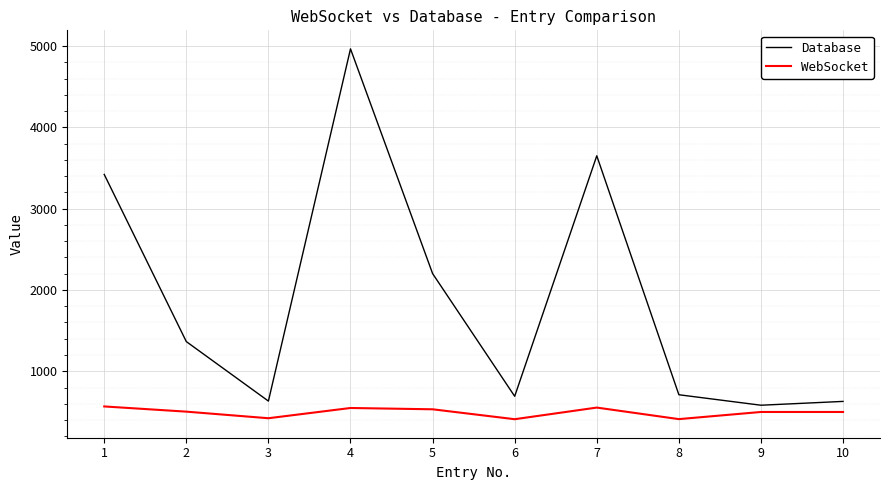

True or false: Database has more than 1 interior local peaks.

True